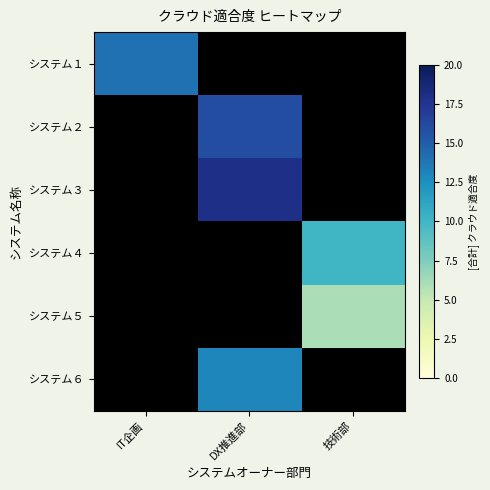

What is the spread (max minus min) of values at 技術部?

10